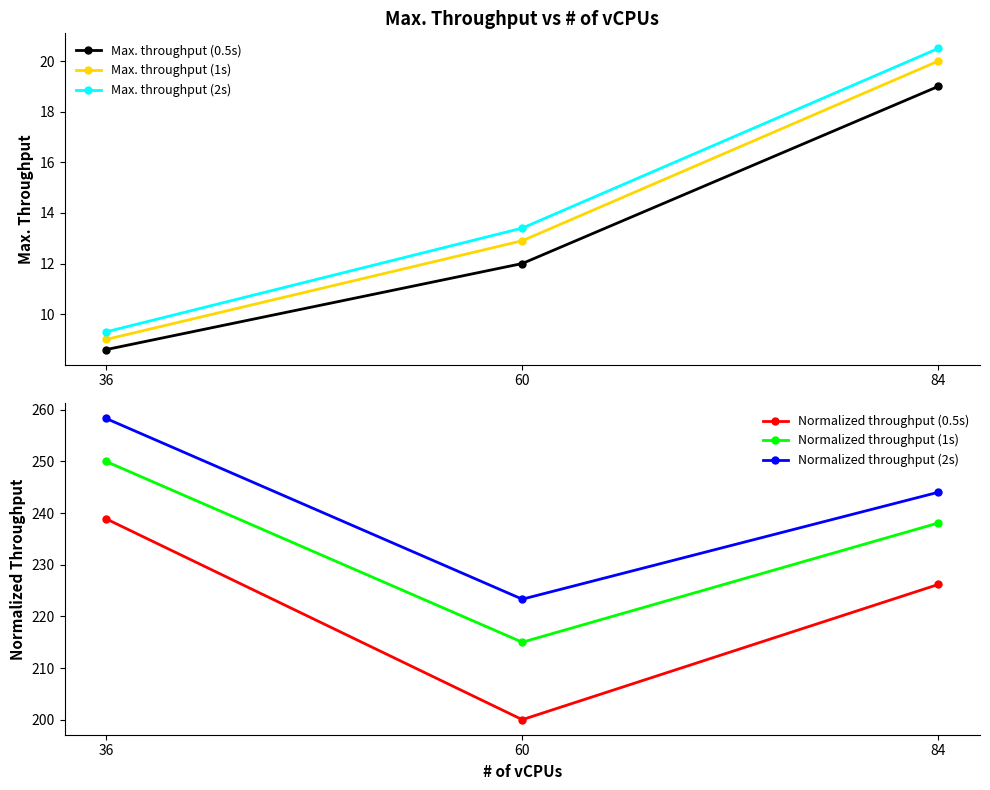

Where is Max. throughput (1s) nearest to the value 14?

60